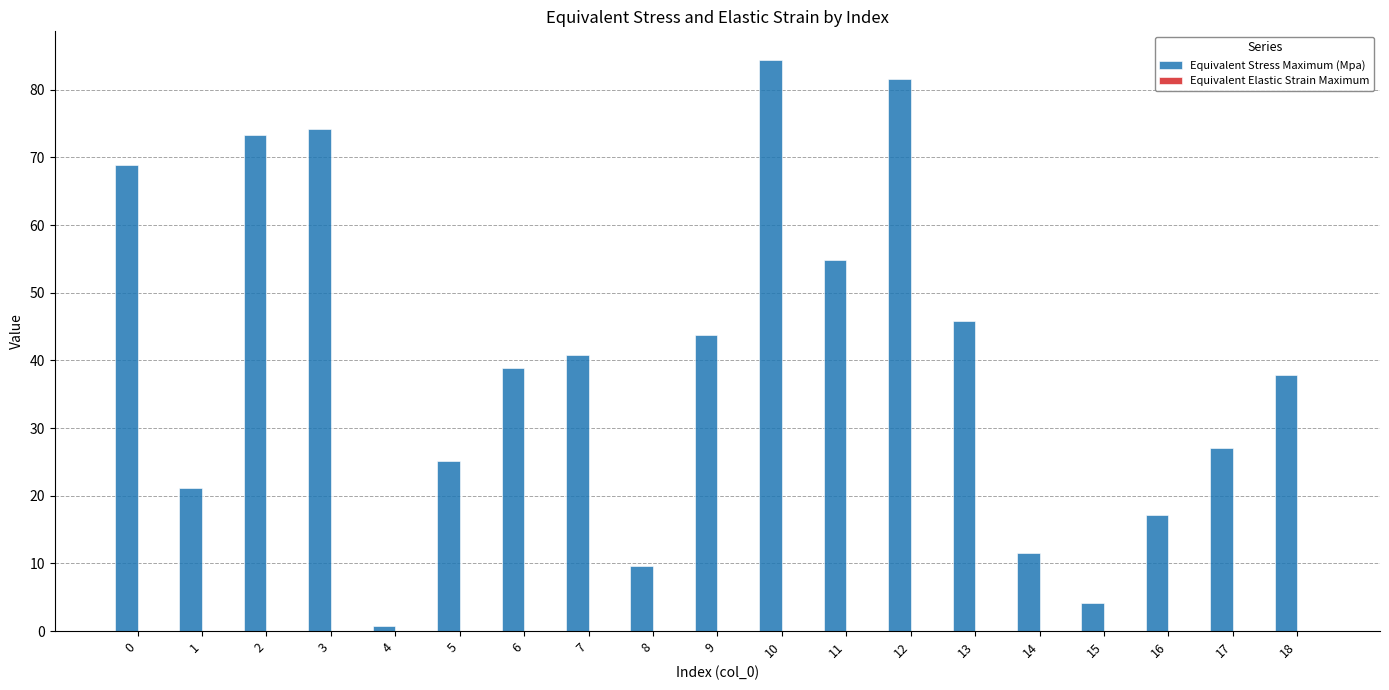

At which category is the sum across all series the highest?

10